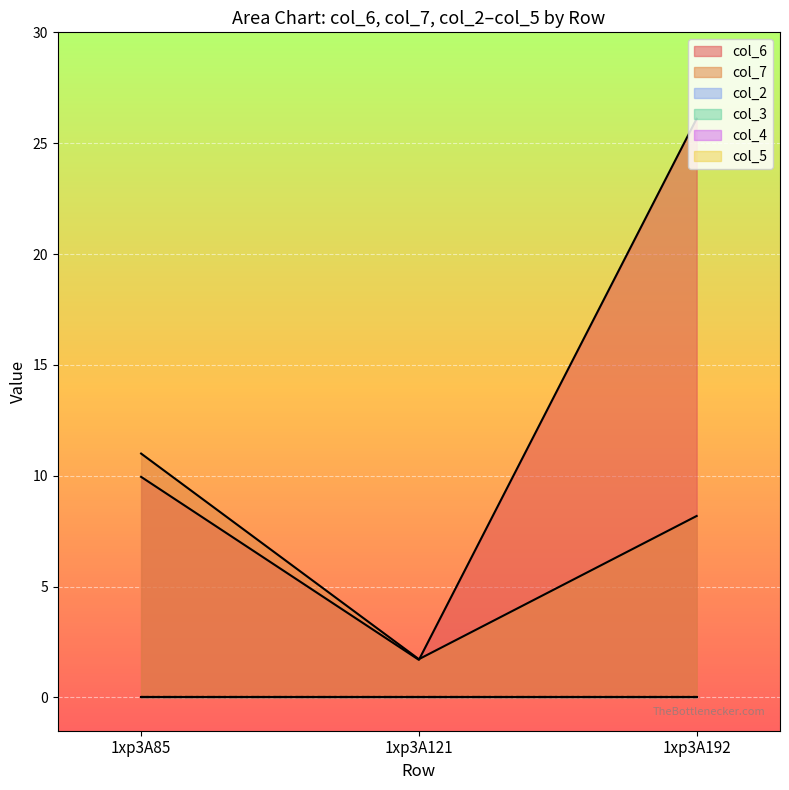

Rank the categories by col_3 value from lowest to highest.

1xp3A85, 1xp3A121, 1xp3A192